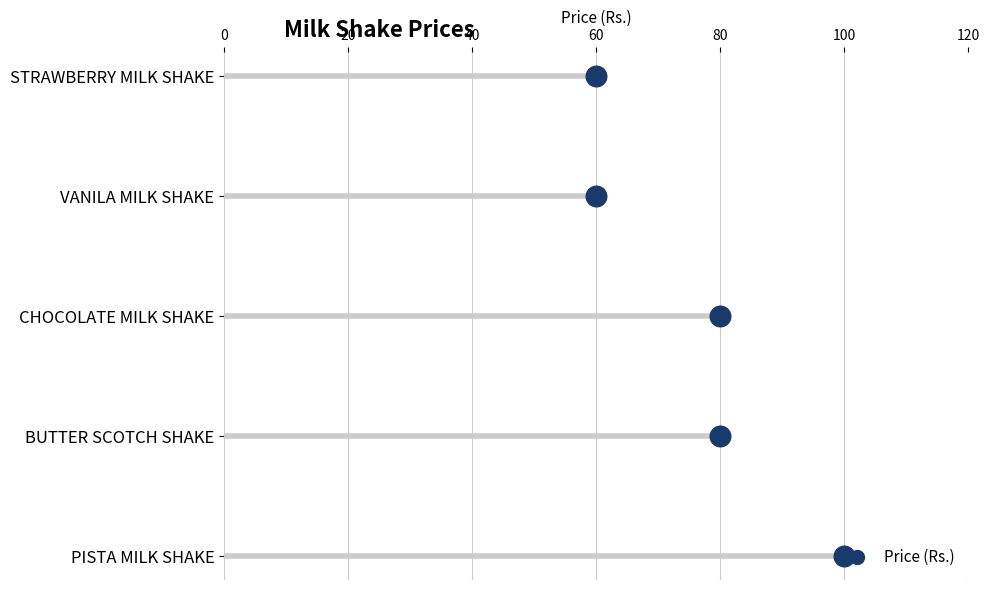

Which has a higher value, 60 or 100?

100